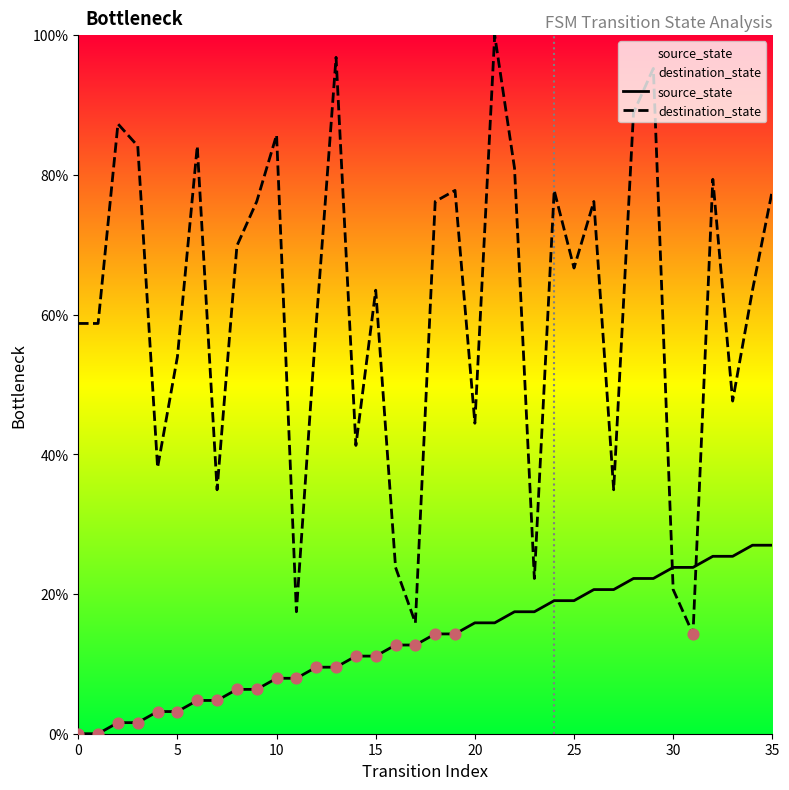

At how many categories does at least one series exceed 52?

24